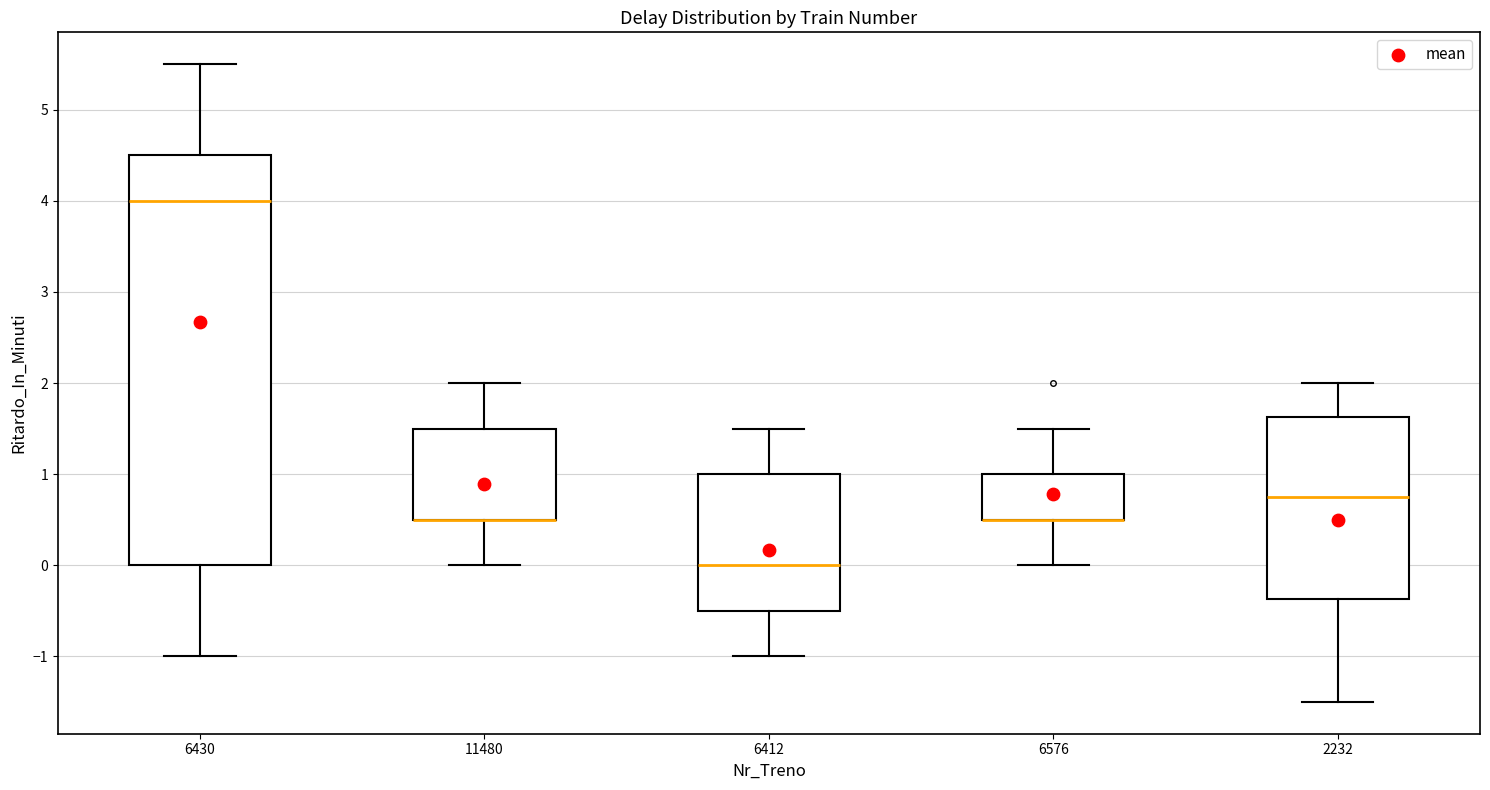

Comparing the boxes themselves (not the whiskers), which one is the tallest?

6430